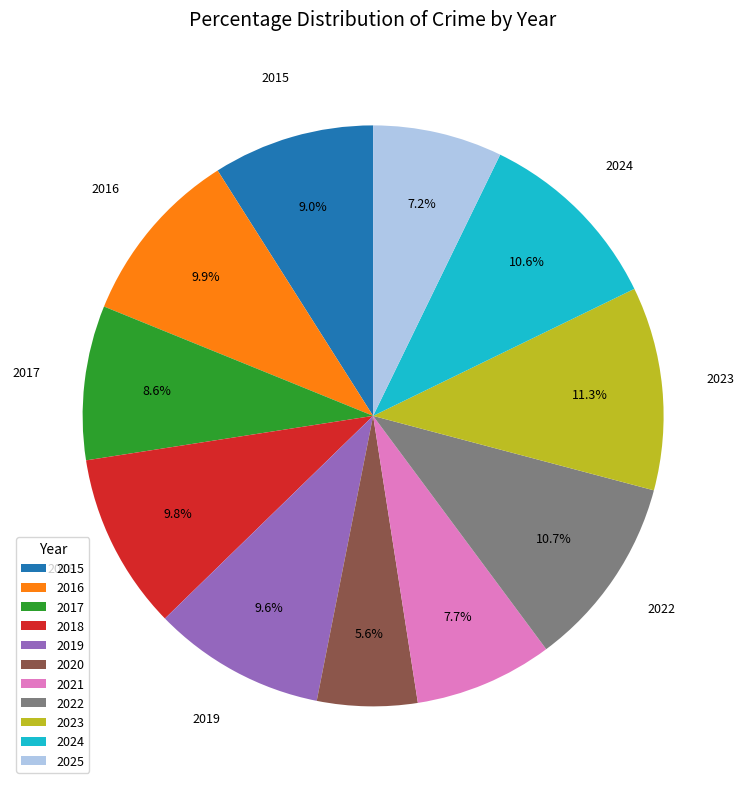

How many slices are in this pie chart?

11